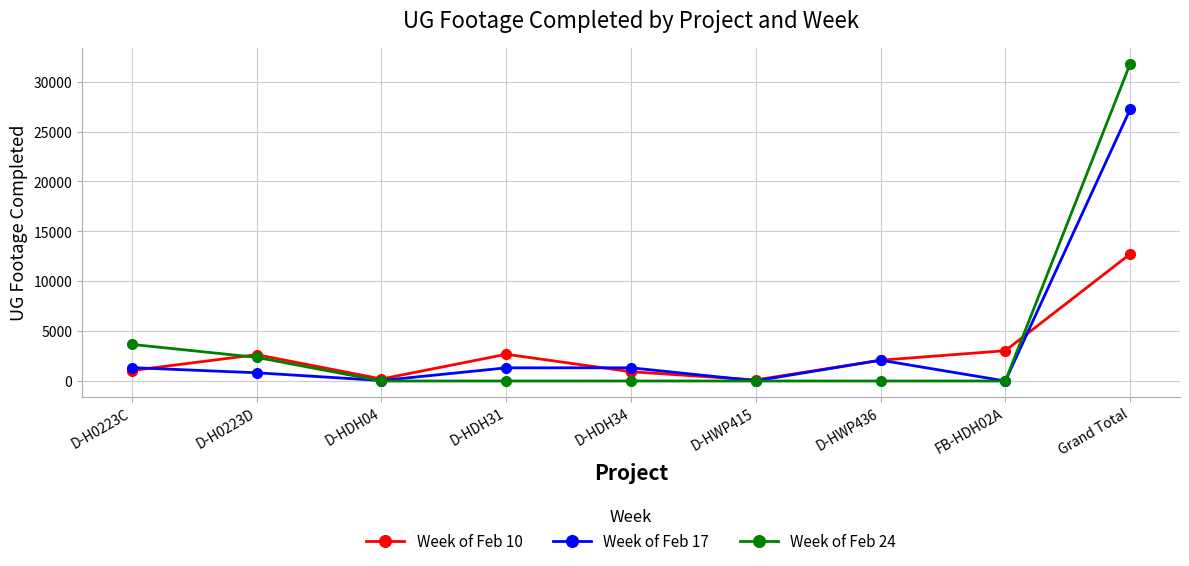

What is the difference between the maximum and minimum values in the Week of Feb 24 series?

31770